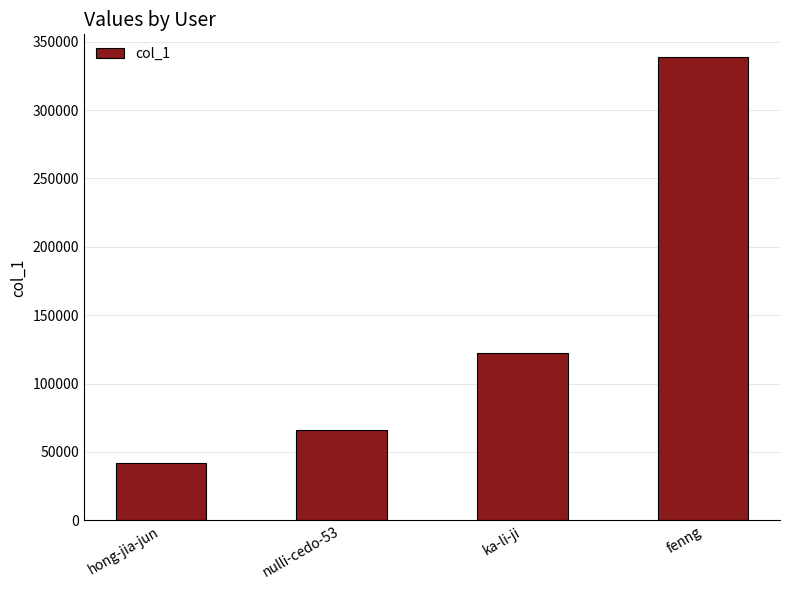

Reading right to left, list all the values displayed in this chart.

338411	122020	65790	41594